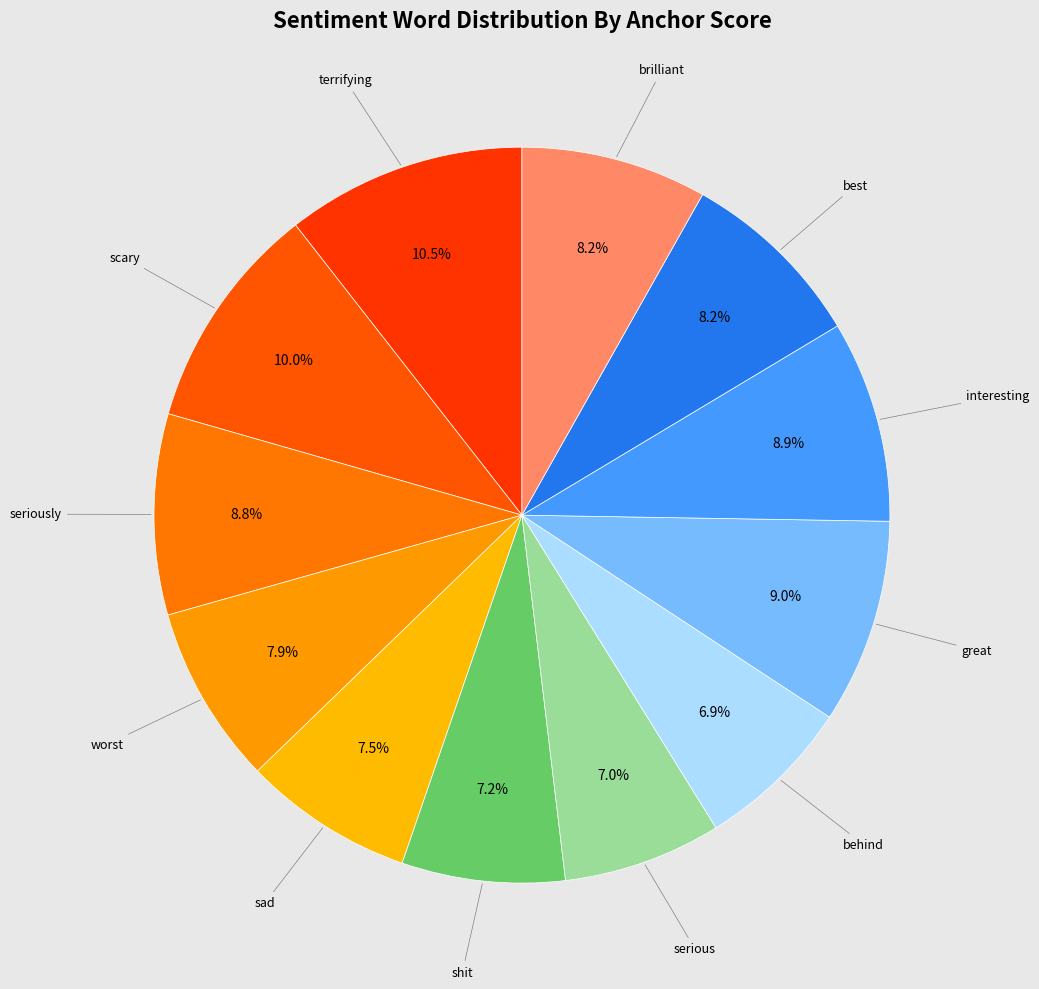

Rank the categories by value from lowest to highest.

behind, serious, shit, sad, worst, brilliant, best, seriously, interesting, great, scary, terrifying